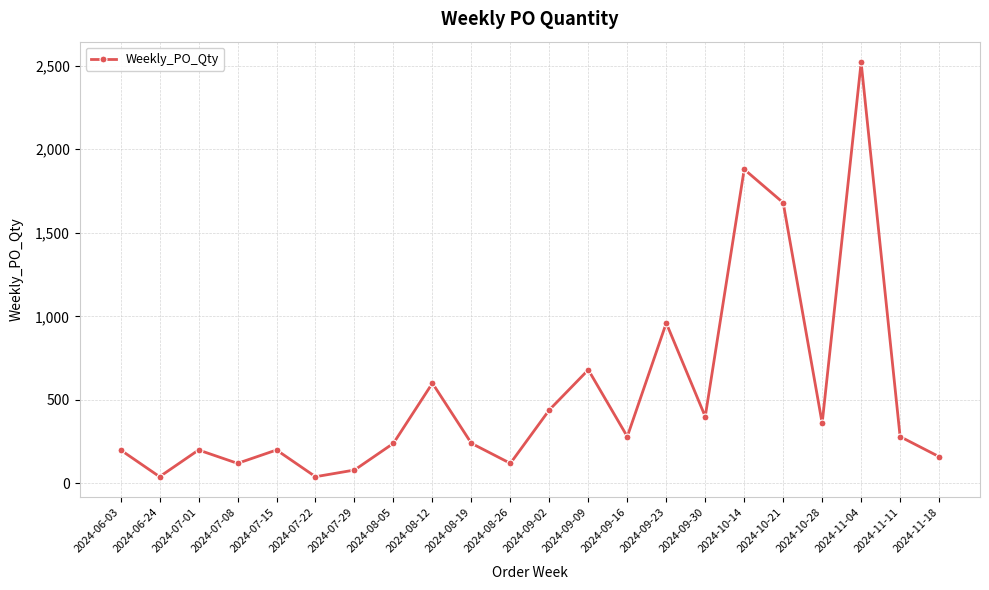

Does the chart have visible grid lines?

Yes